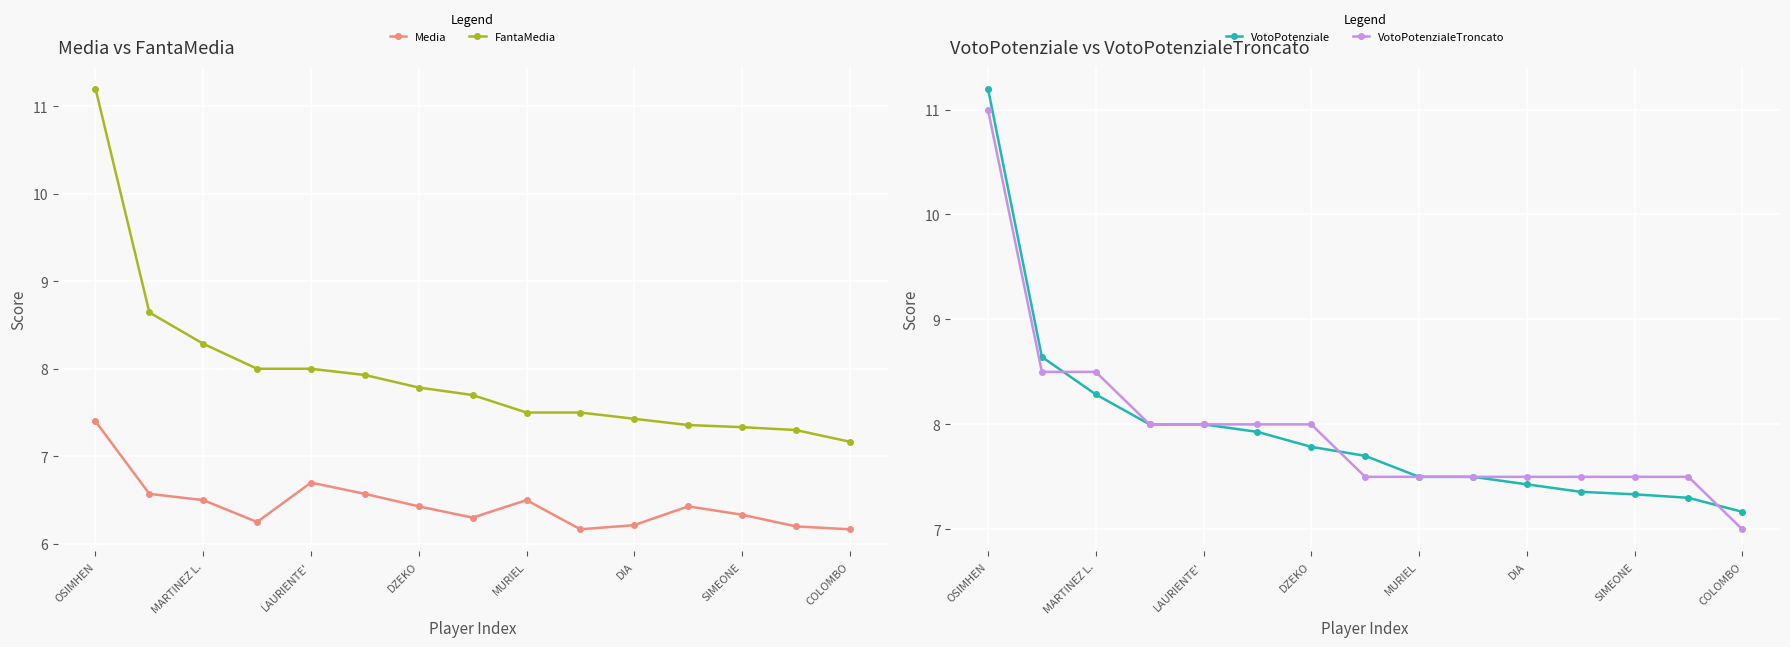

What is the sum of the FantaMedia values at SIMEONE and DZEKO?

15.1